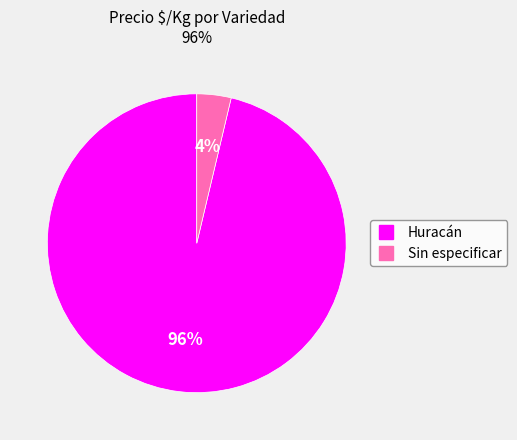

Count the number of slices in the pie.

2